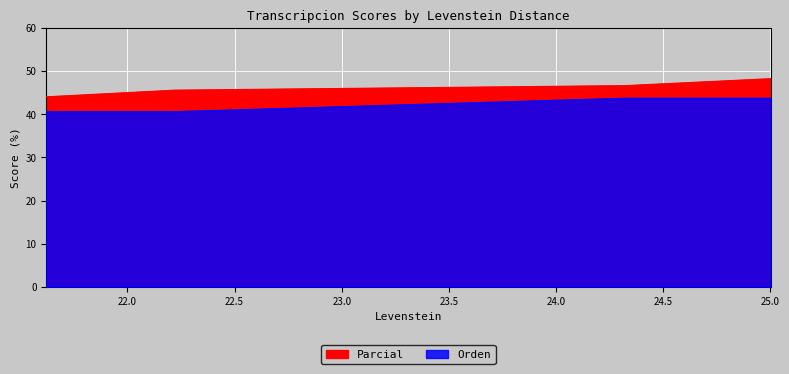

True or false: Parcial and Orden intersect in this chart.

False